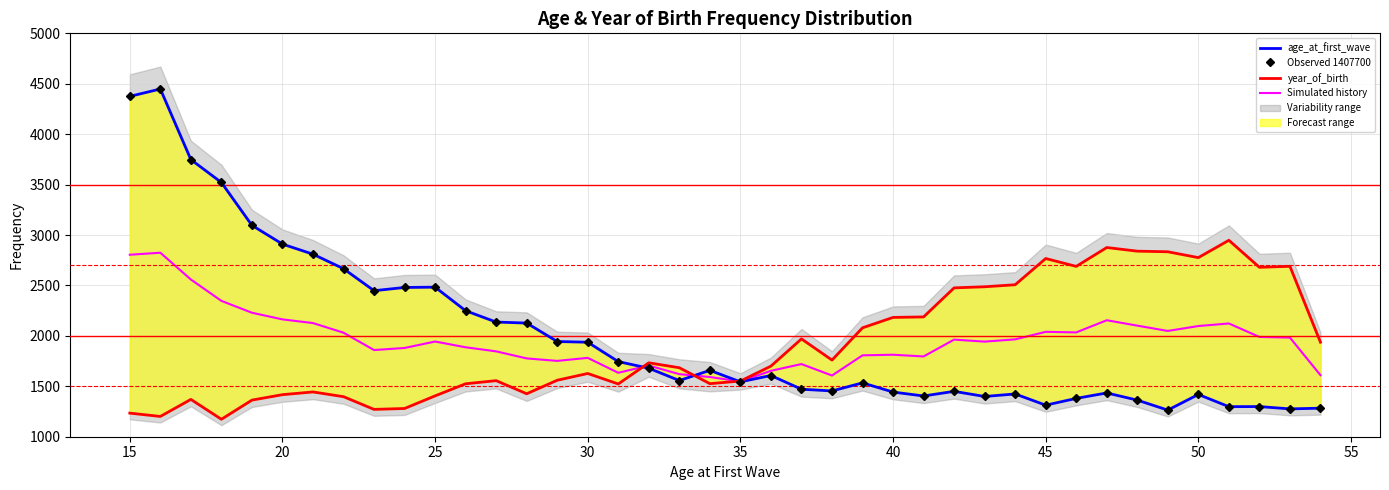

What is the lowest value of the Simulated history series?

1548.0